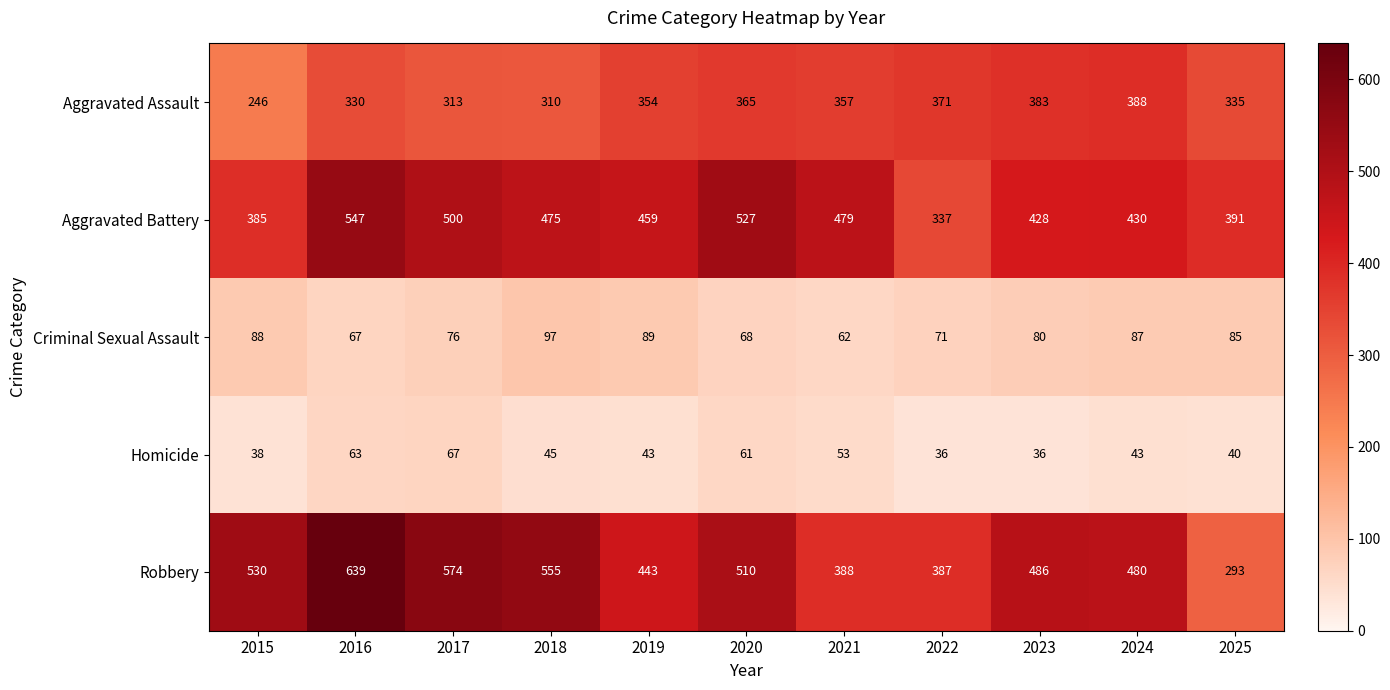

Which series changed the most between 2016 and 2022?

Robbery